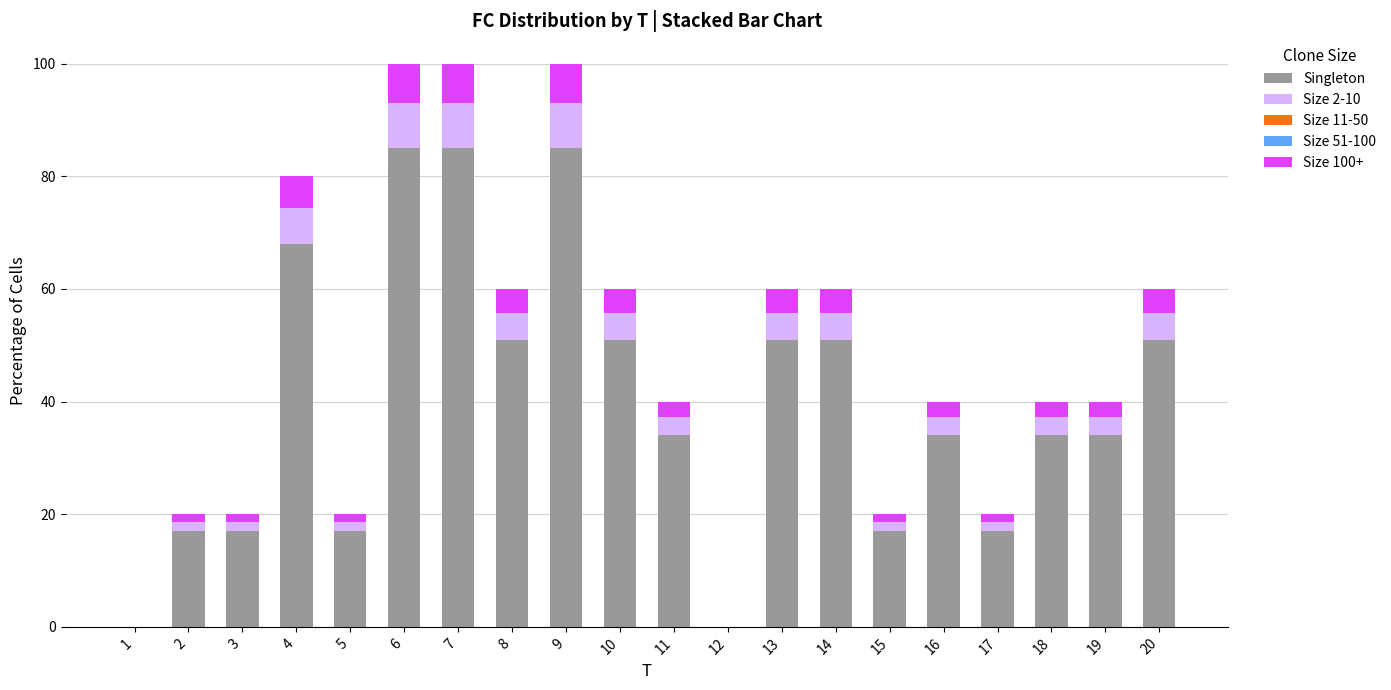

What is the maximum value for Singleton?

85.0